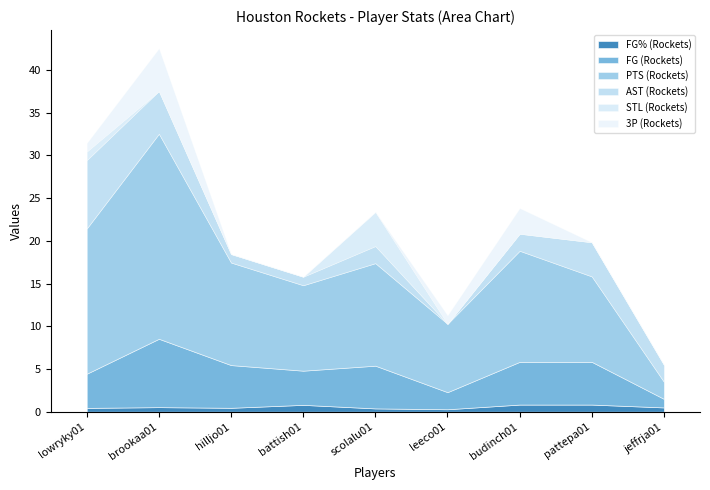

True or false: PTS (Rockets) and FG (Rockets) cross at least once.

False